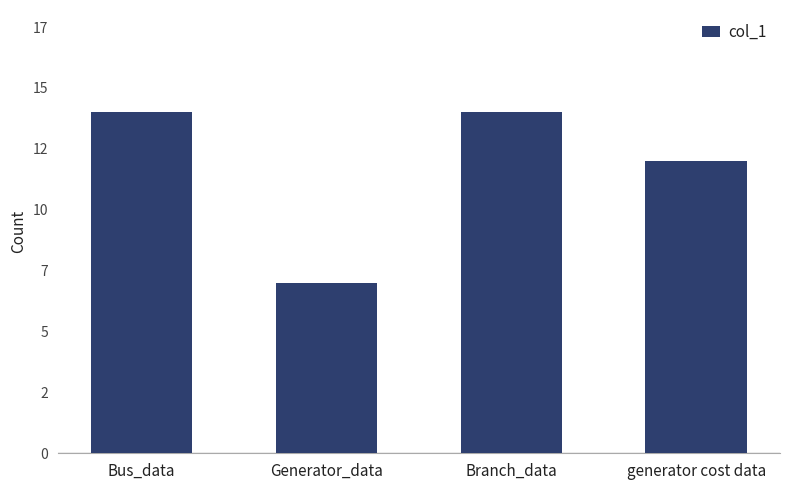

Are the bars horizontal?

No